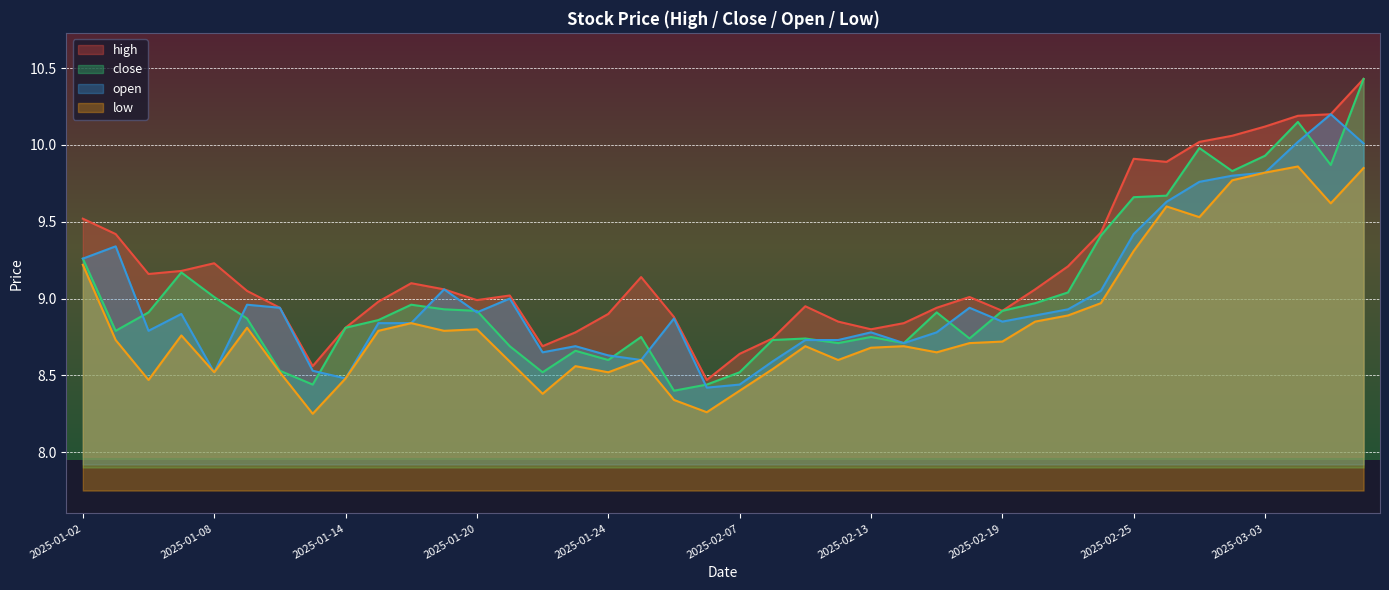

At how many categories does at least one series exceed 10?

6